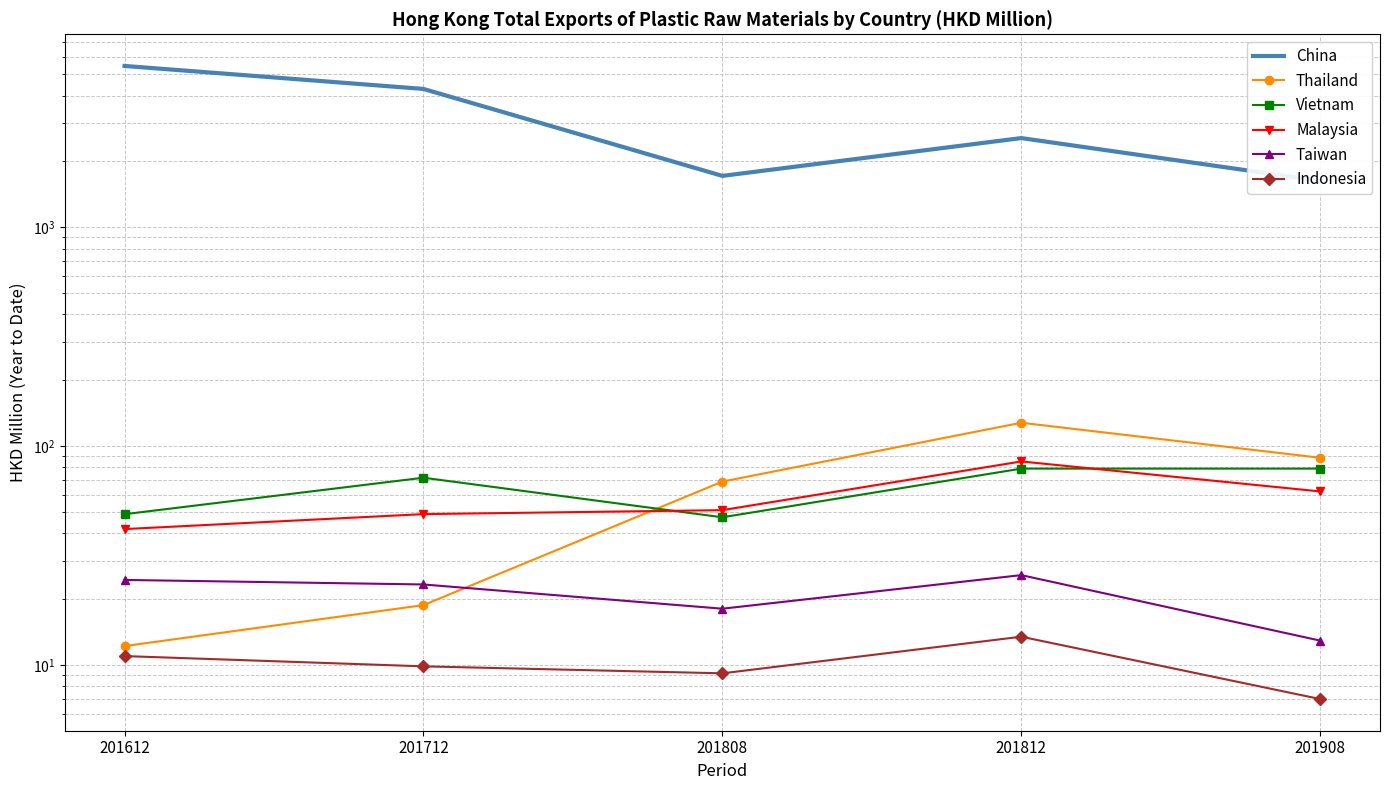

Between 201612 and 201812, which series saw the biggest shift?

China